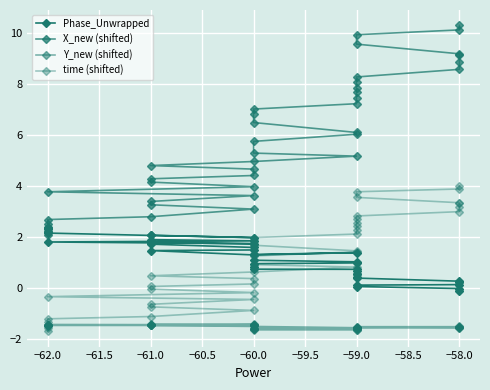

Reading left to right, extract all data points from this chart.

Phase_Unwrapped: 2.4	2.3	2.3	2.2	2.1	2.1	2.0	2.1	1.9	1.8	1.8	1.7	1.8	1.7	1.6	1.5	1.5	1.3	1.4	1.3	1.1	1.0	1.0	0.9	0.8	0.7	0.7	0.7	0.5	0.5	0.4	0.4	0.3	0.2	0.2	0.1	0.1	0.0	-0.0	-0.1
X_new (shifted): 2.1	2.2	2.4	2.5	2.7	2.8	3.1	3.3	3.4	3.6	3.8	4.0	4.1	4.3	4.4	4.7	4.8	5.0	5.2	5.3	5.8	6.0	6.1	6.5	6.8	7.0	7.2	7.5	7.7	7.9	8.1	8.3	8.6	8.9	9.2	9.2	9.6	9.9	10.1	10.3
Y_new (shifted): -1.5	-1.5	-1.5	-1.5	-1.5	-1.5	-1.5	-1.5	-1.5	-1.5	-1.4	-1.4	-1.4	-1.4	-1.4	-1.4	-1.5	-1.5	-1.6	-1.6	-1.7	-1.6	-1.6	-1.6	-1.6	-1.6	-1.6	-1.6	-1.6	-1.6	-1.6	-1.6	-1.6	-1.6	-1.6	-1.6	-1.5	-1.5	-1.5	-1.5
time (shifted): -1.7	-1.6	-1.5	-1.4	-1.2	-1.1	-0.9	-0.8	-0.6	-0.5	-0.4	-0.2	-0.0	0.0	0.1	0.4	0.5	0.6	0.8	0.9	1.2	1.4	1.5	1.7	1.9	2.0	2.1	2.3	2.4	2.5	2.7	2.8	3.0	3.2	3.3	3.3	3.5	3.8	3.9	4.0